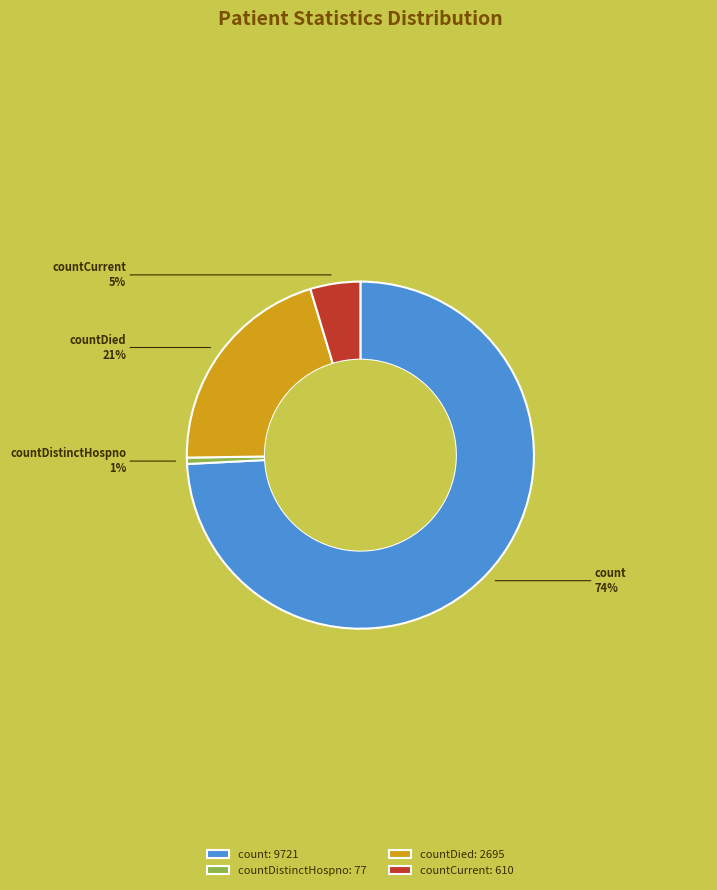

To the nearest percent, what percentage of the pie is countCurrent: 610?

5%